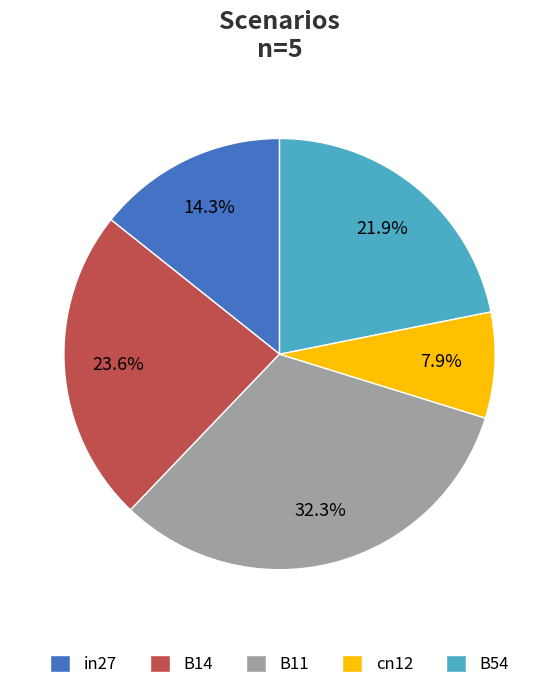

To the nearest percent, what portion does B11 represent?

32%